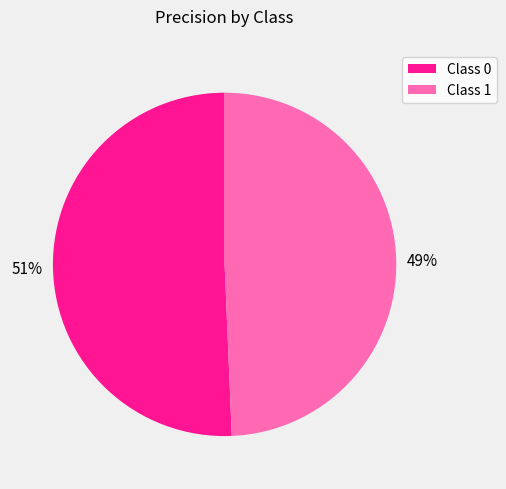

Does any single category account for the majority?

Yes